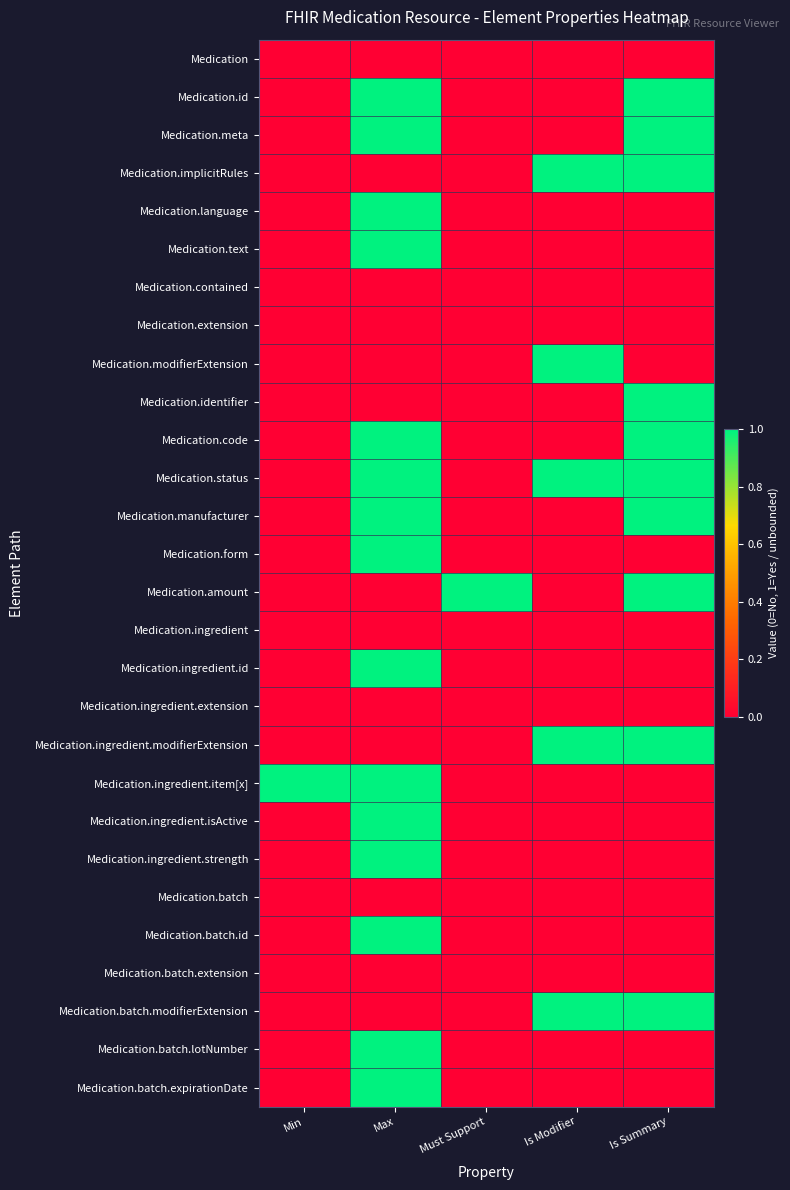

At Is Modifier, list the series in order from largest to smallest.

Medication.implicitRules, Medication.modifierExtension, Medication.status, Medication.ingredient.modifierExtension, Medication.batch.modifierExtension, Medication, Medication.id, Medication.meta, Medication.language, Medication.text, Medication.contained, Medication.extension, Medication.identifier, Medication.code, Medication.manufacturer, Medication.form, Medication.amount, Medication.ingredient, Medication.ingredient.id, Medication.ingredient.extension, Medication.ingredient.item[x], Medication.ingredient.isActive, Medication.ingredient.strength, Medication.batch, Medication.batch.id, Medication.batch.extension, Medication.batch.lotNumber, Medication.batch.expirationDate